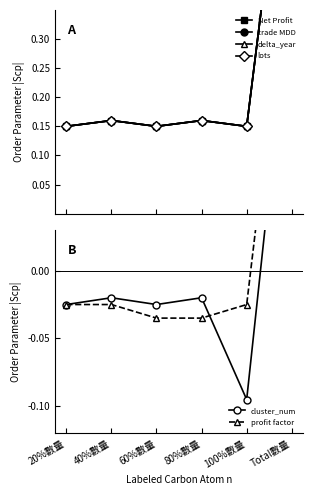

Count the number of data series in this chart.

6